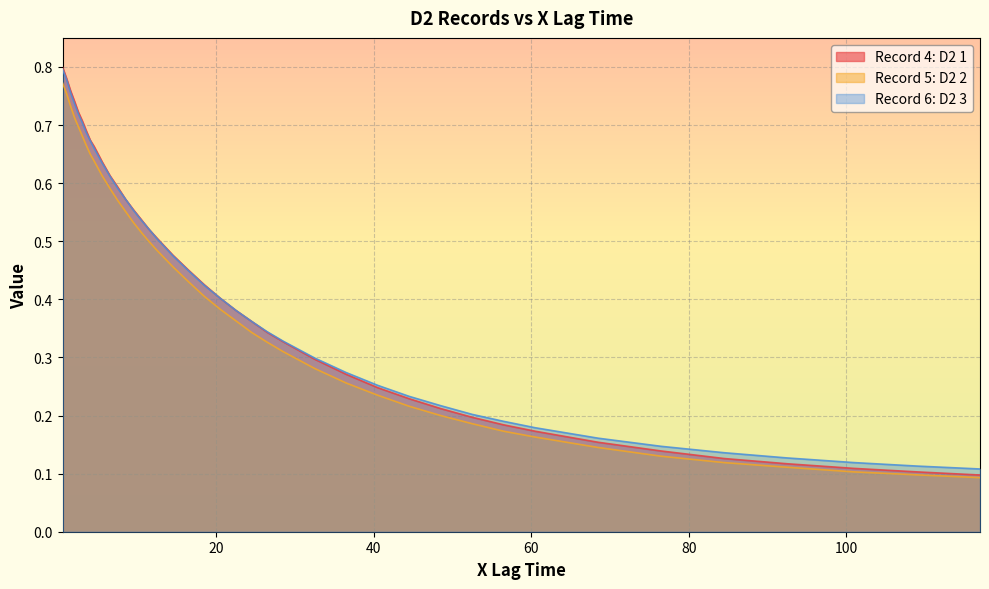

How many lines are shown in the chart?

3